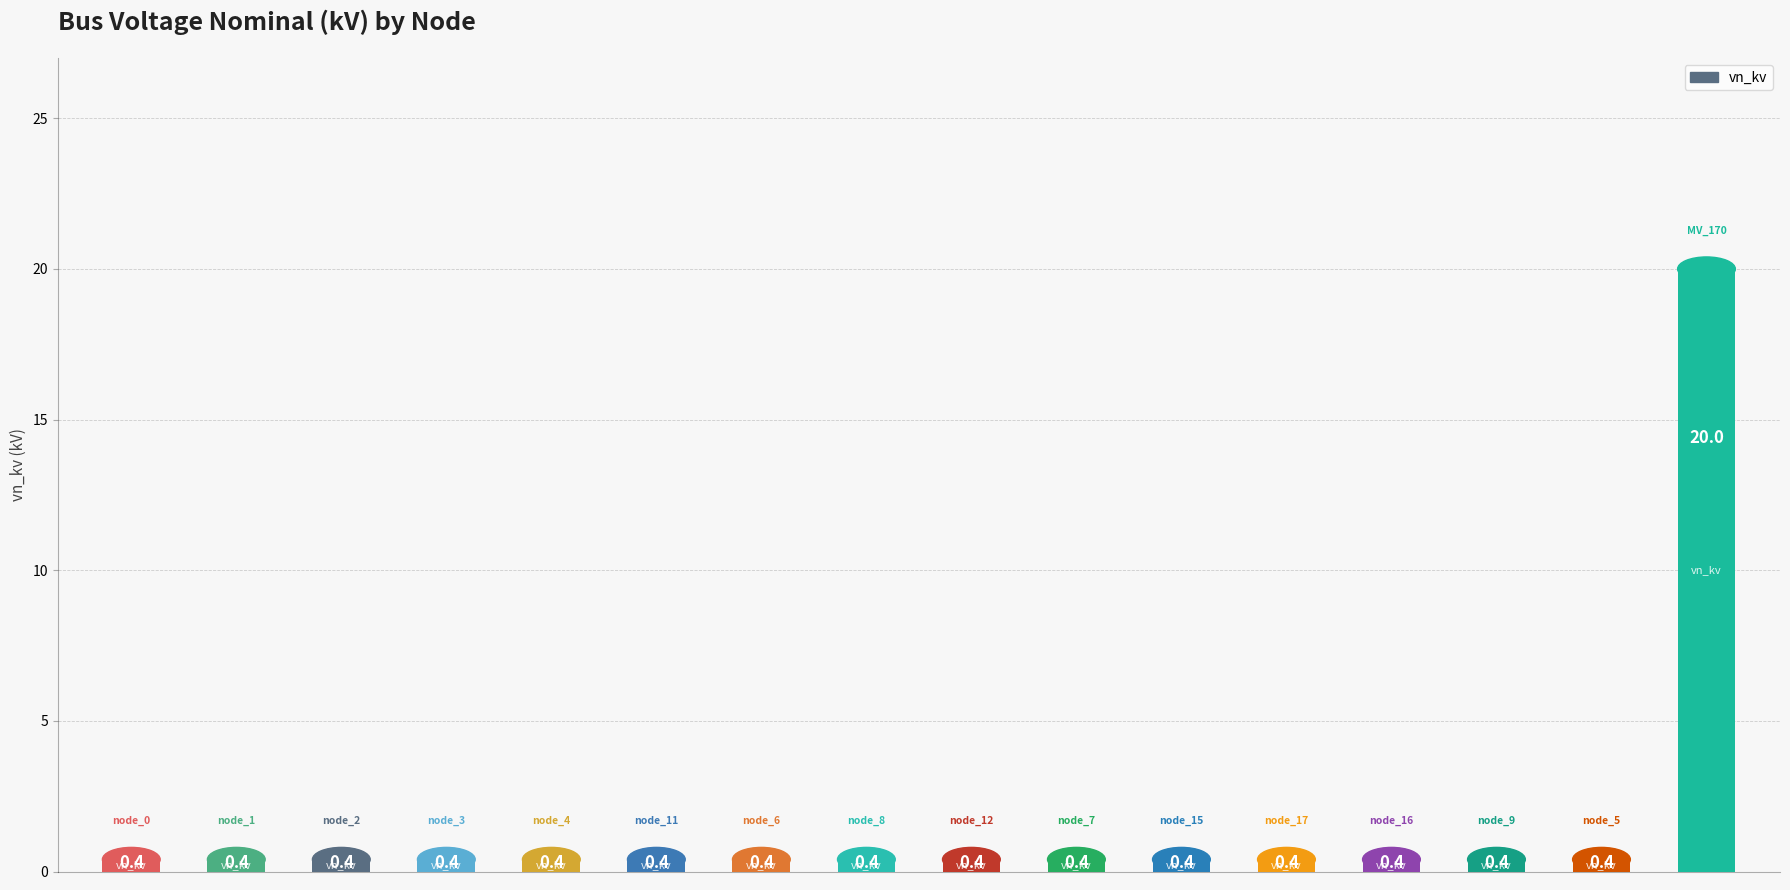

What is the difference between the maximum and minimum values?

19.6